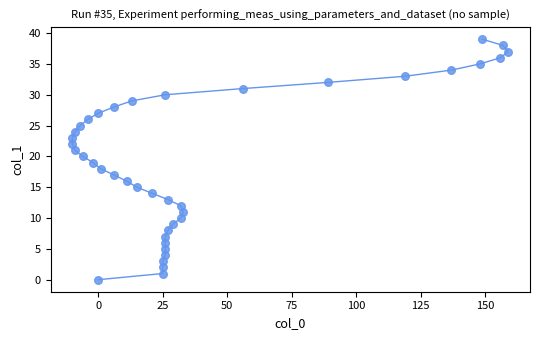

What is the range of X values (max minus min)?

169